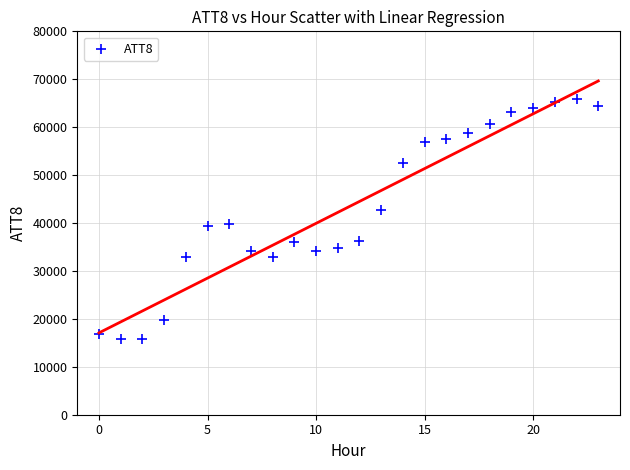

What is the range of Y values (max minus min)?

50100